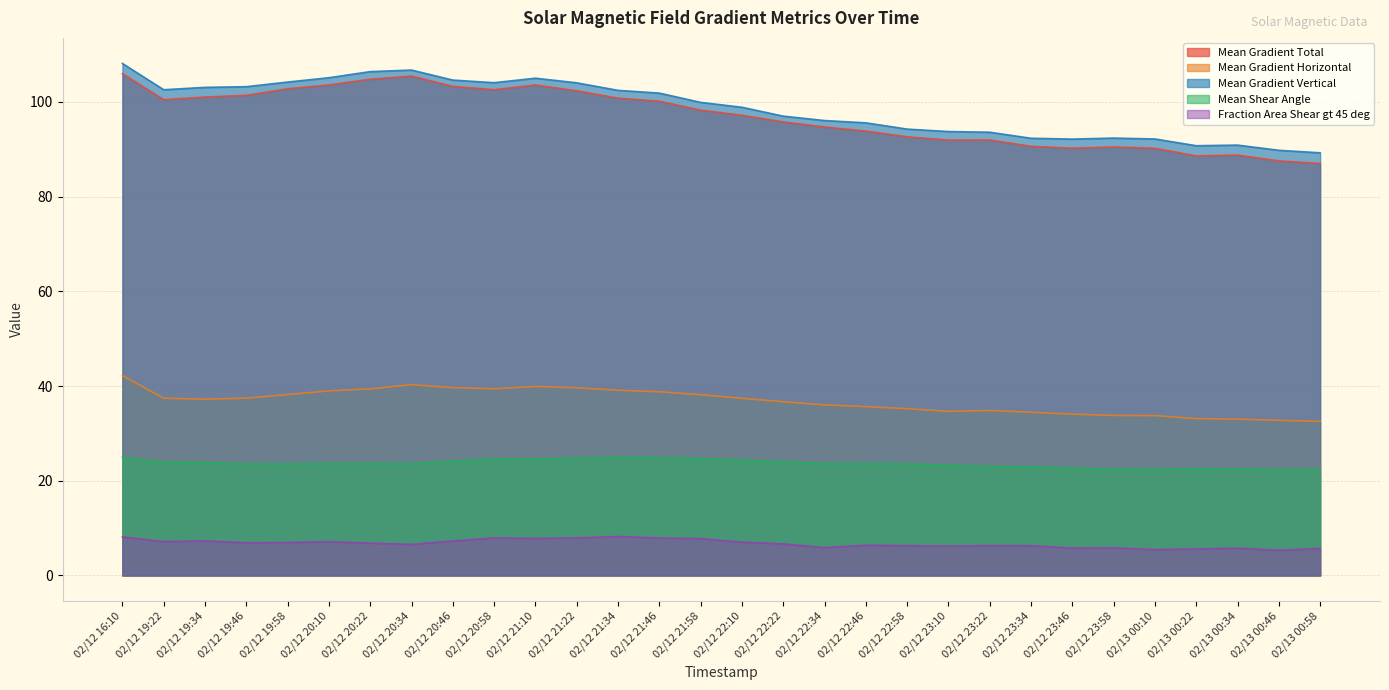

Read the Mean Gradient Vertical value at 02/13 00:58.

89.3